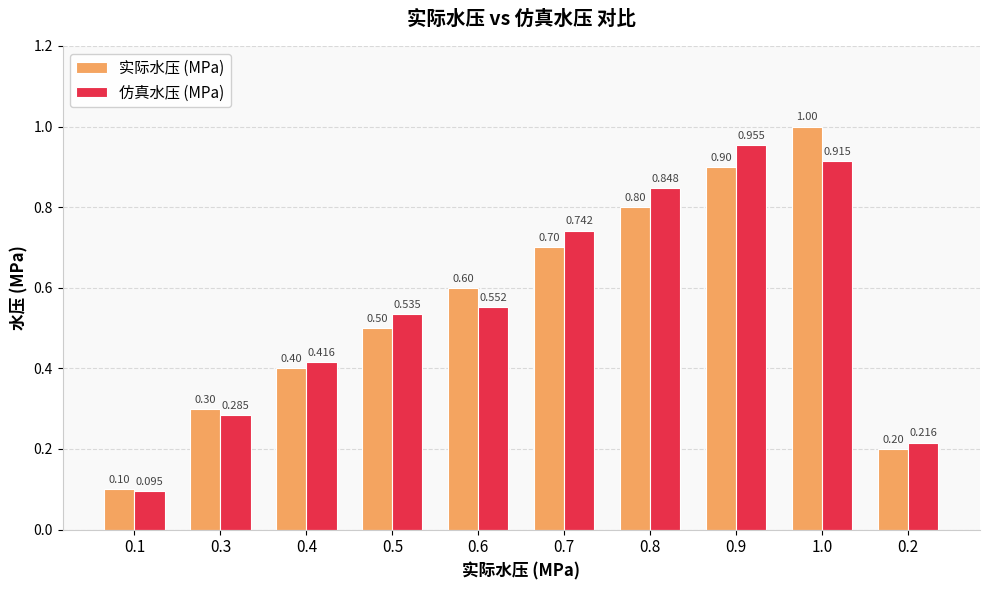

What is the label of the 4th bar from the right?

0.8